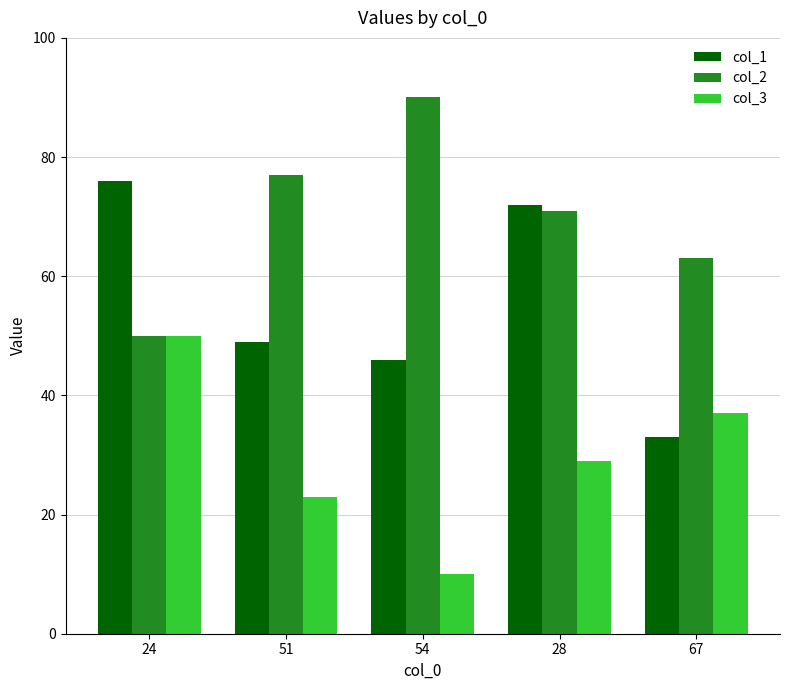

What is the difference between the highest and lowest values at 67?

30